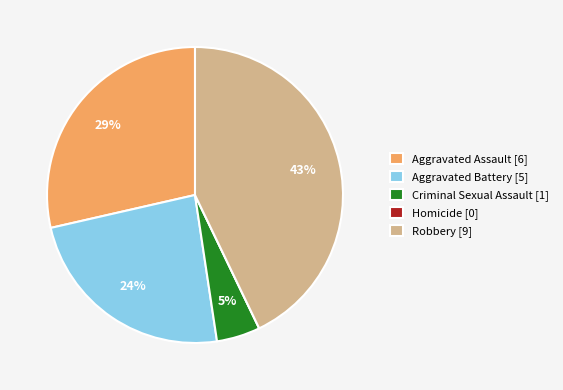

Is it true that Criminal Sexual Assault is 5% of the pie?

True